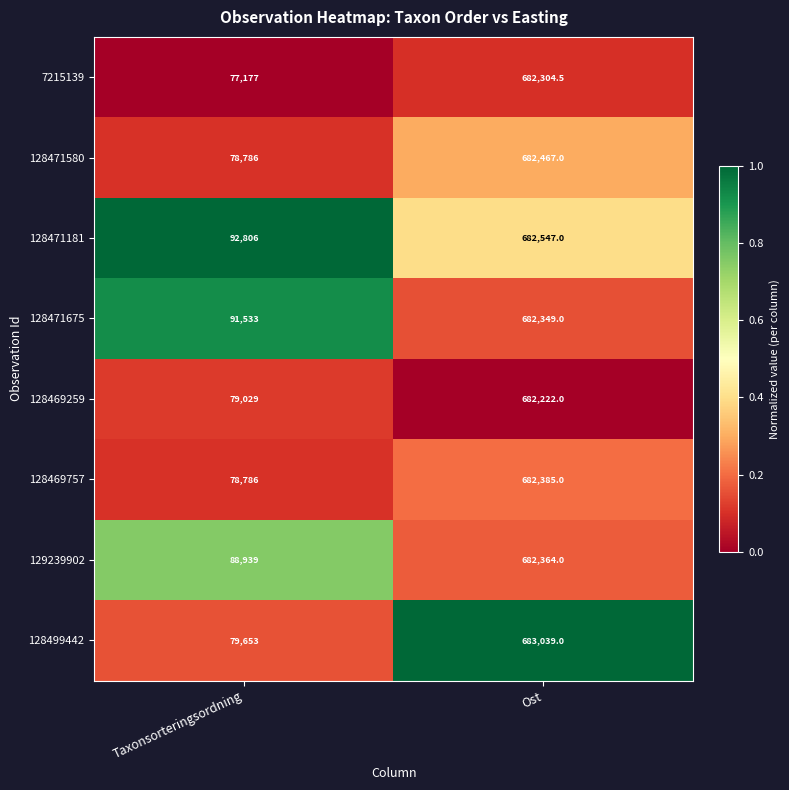

At Ost, list the series in order from smallest to largest.

128469259, 7215139, 128471675, 129239902, 128469757, 128471580, 128471181, 128499442